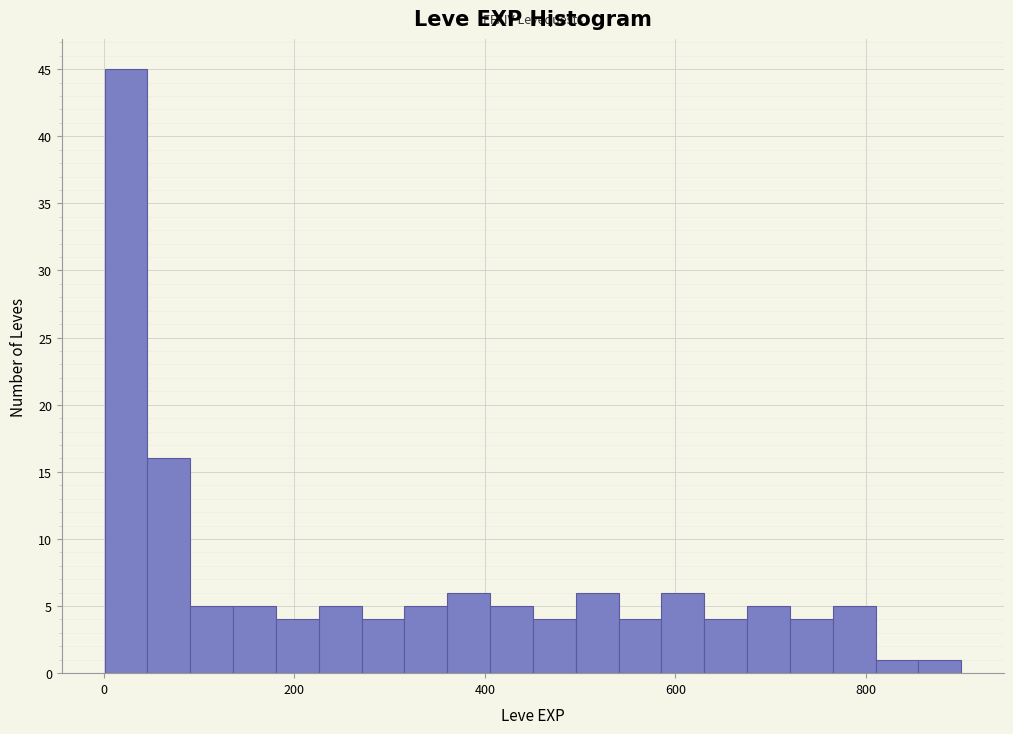

Around what value on the x-axis is the tallest bar? Give the approximate position of its centre, as read against the axis.

20